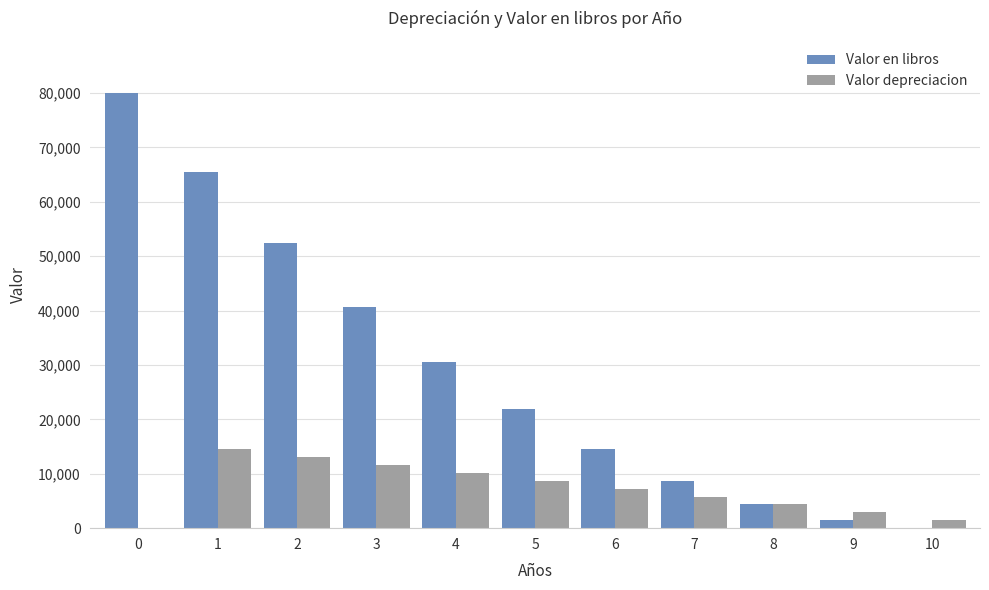

What is the highest value of the Valor en libros series?

80000.0